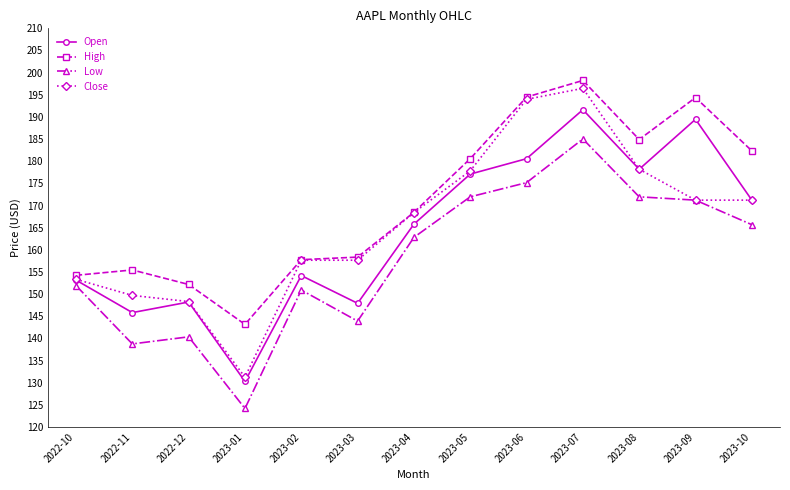

What position from the left is 2023-01?

4